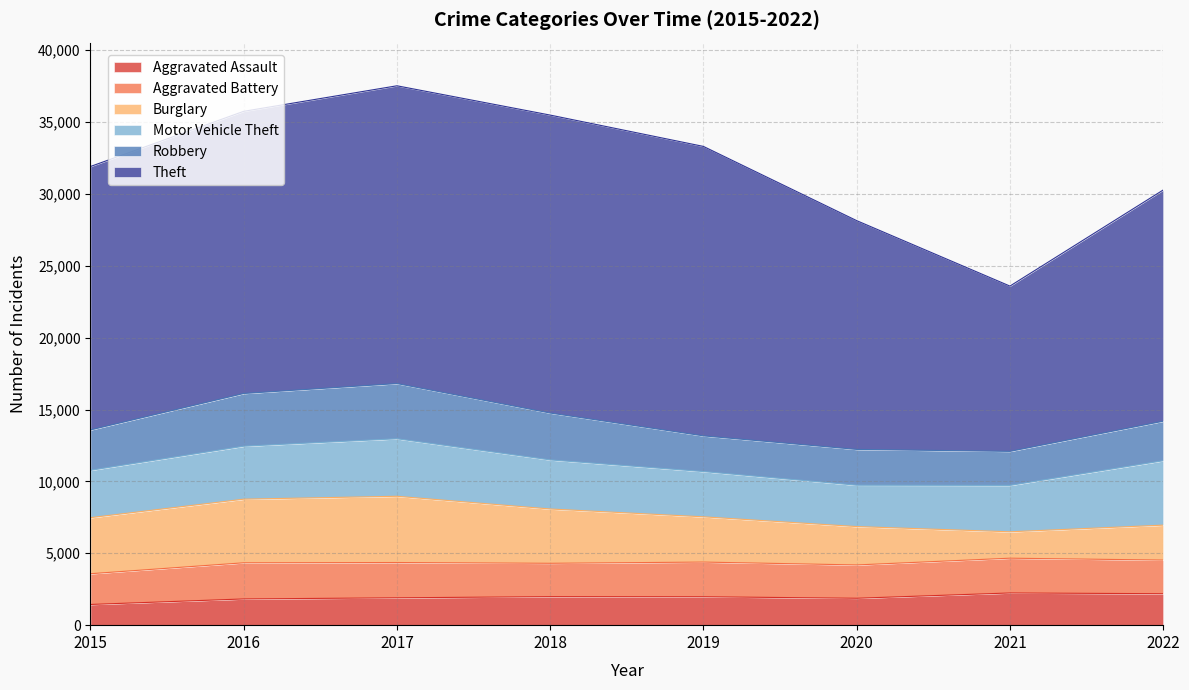

Does the chart have visible grid lines?

Yes